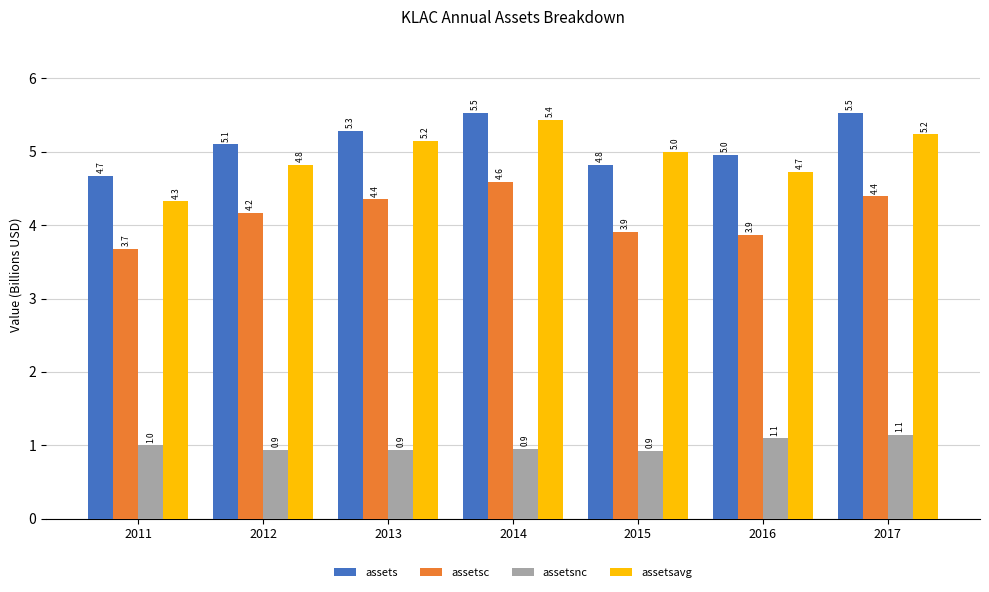

Which series changed the most between 2015 and 2017?

assets